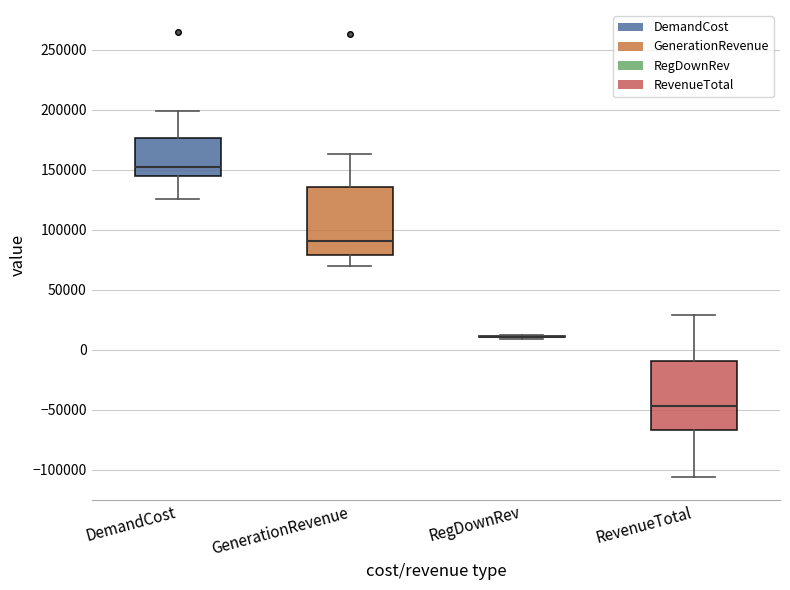

Reading left to right, read every box against the y-axis: the position of its median line, the range the box covers, and the ends of its whiskers. The values are not printed on the chart, so give them approximately, as read against the axis.

DemandCost: median 155000, box 145000 to 175000, whiskers 125000 to 200000
GenerationRevenue: median 90000, box 80000 to 135000, whiskers 70000 to 165000
RegDownRev: box collapsed to a line at 10000, whiskers 10000 to 10000
RevenueTotal: median -45000, box -65000 to -10000, whiskers -105000 to 30000